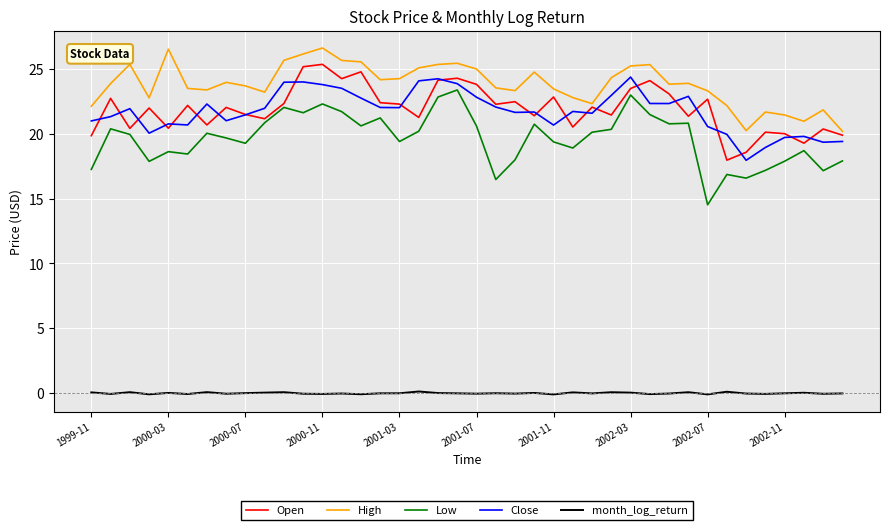

What is the highest value of the High series?

26.6